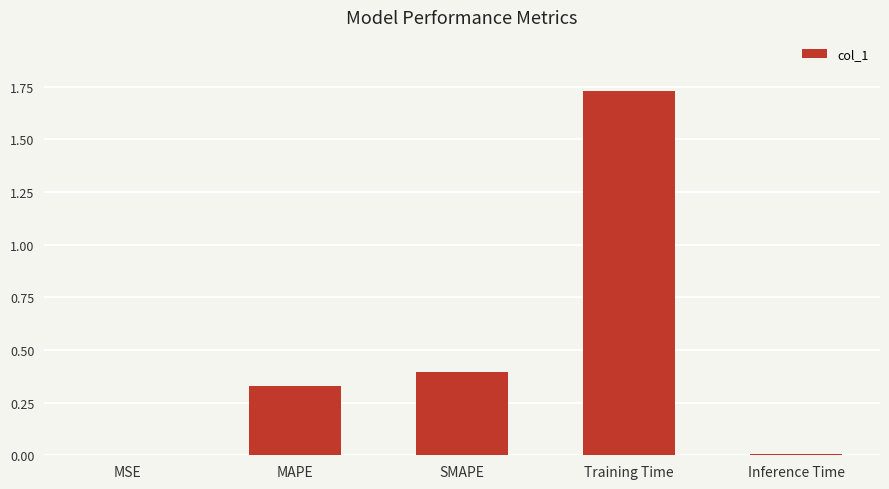

Count the number of data series in this chart.

1